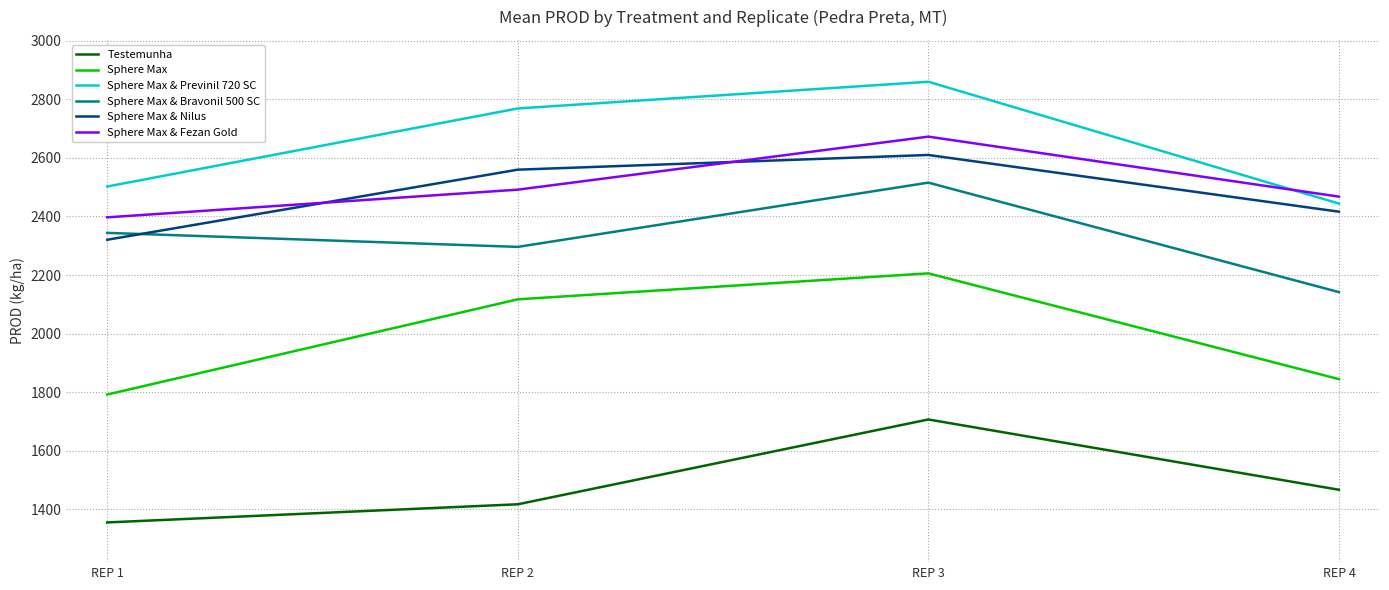

What is the minimum value shown in the chart?

1355.5